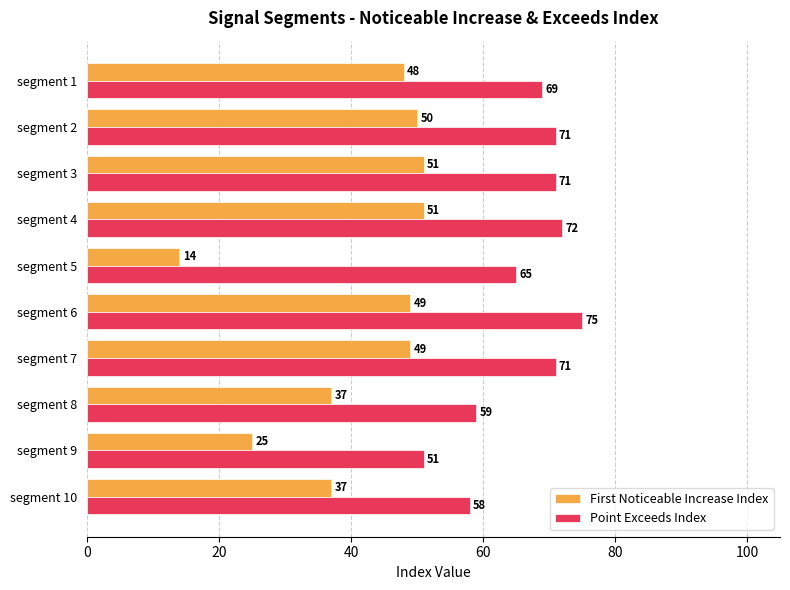

List the series in order of their peak value, lowest first.

First Noticeable Increase Index, Point Exceeds Index